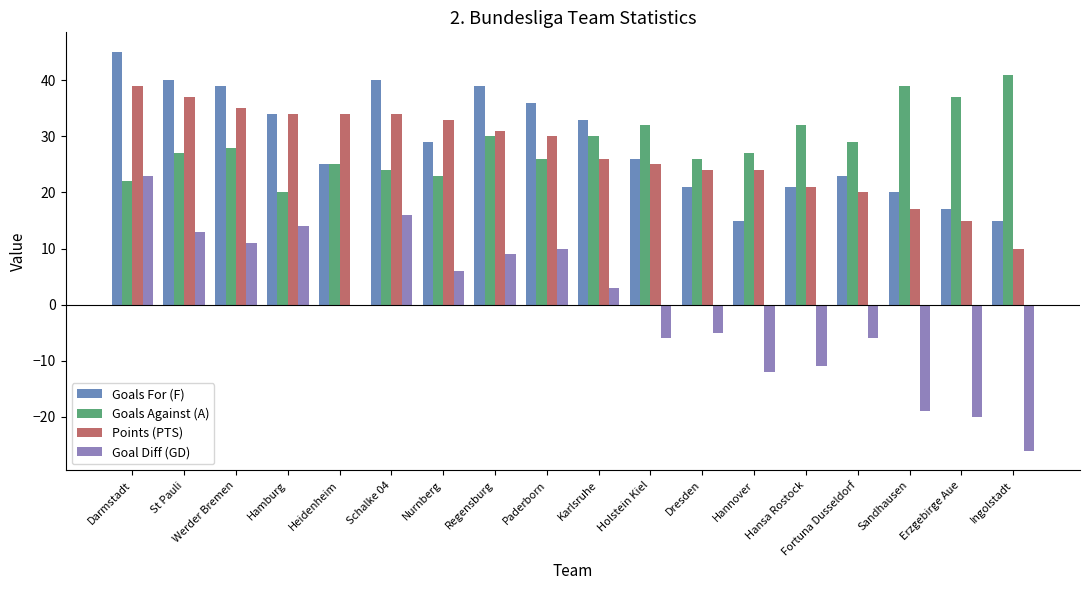

What is the spread (max minus min) of values at Hansa Rostock?

43